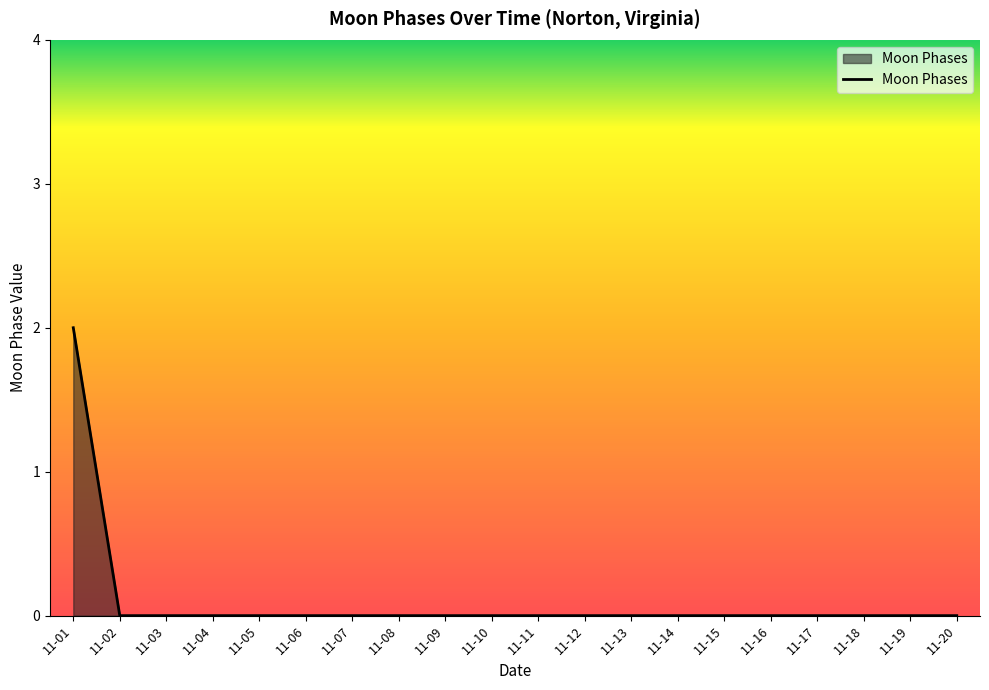

Reading left to right, extract all data points from this chart.

11-01=2	11-02=0	11-03=0	11-04=0	11-05=0	11-06=0	11-07=0	11-08=0	11-09=0	11-10=0	11-11=0	11-12=0	11-13=0	11-14=0	11-15=0	11-16=0	11-17=0	11-18=0	11-19=0	11-20=0